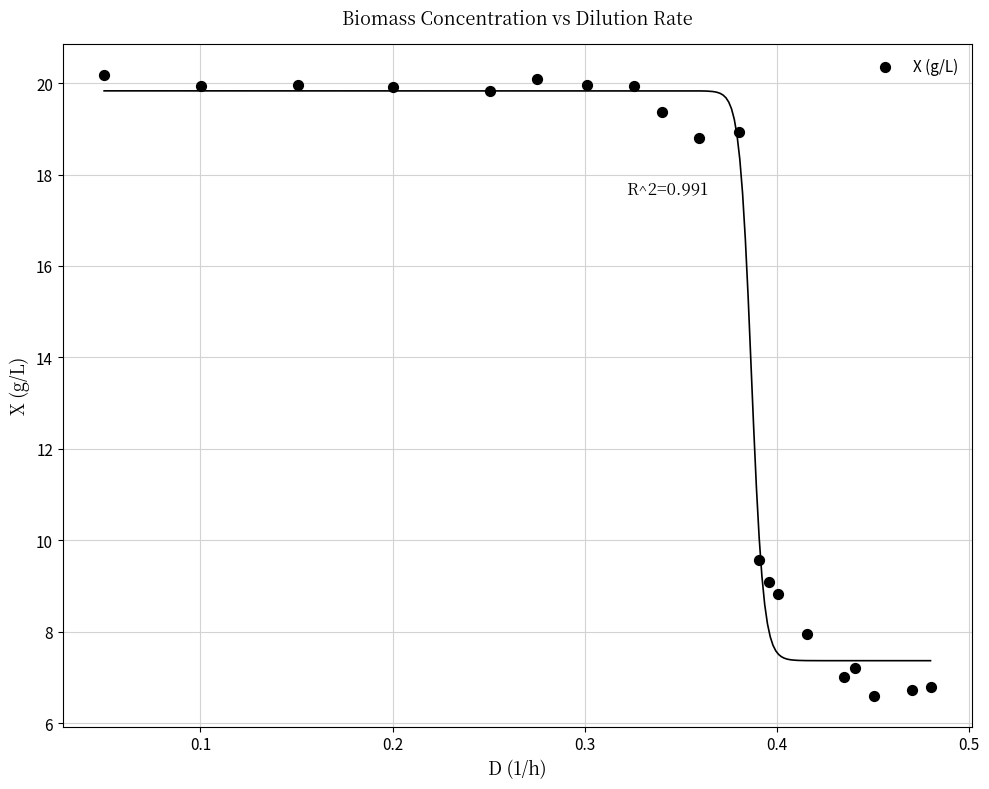

What is the range of X values (max minus min)?

0.4